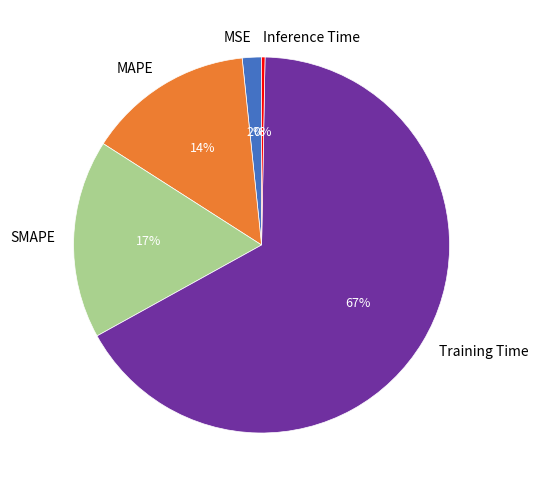

Count the number of slices in the pie.

5